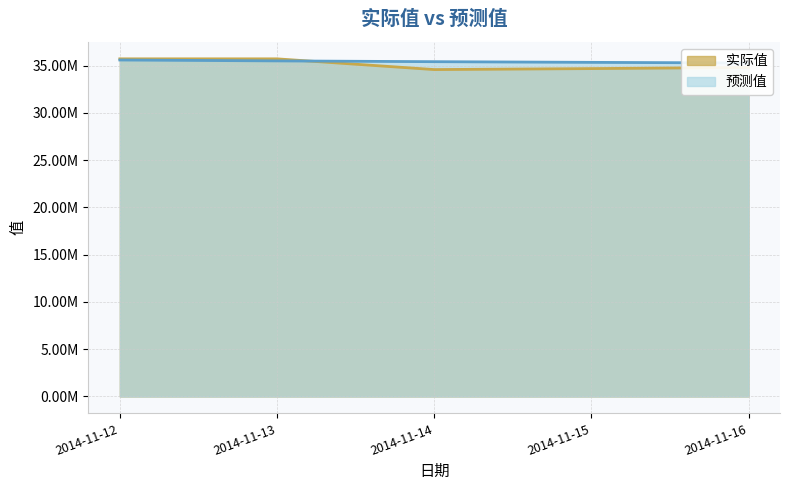

List the labels in order of 预测值 value, smallest first.

2014-11-16, 2014-11-15, 2014-11-14, 2014-11-13, 2014-11-12